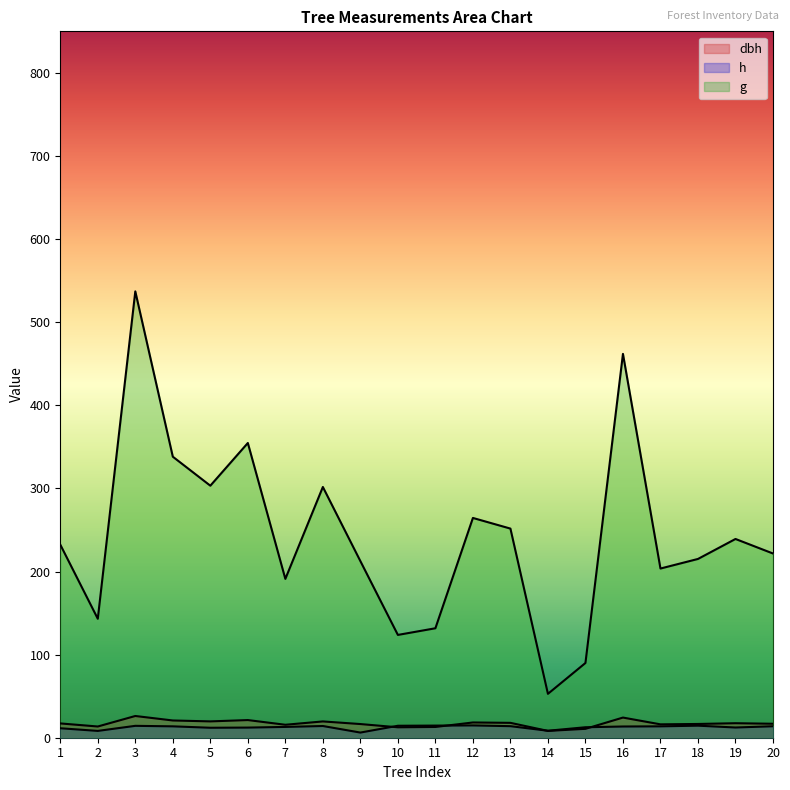

Which label corresponds to the largest value in the chart?

3